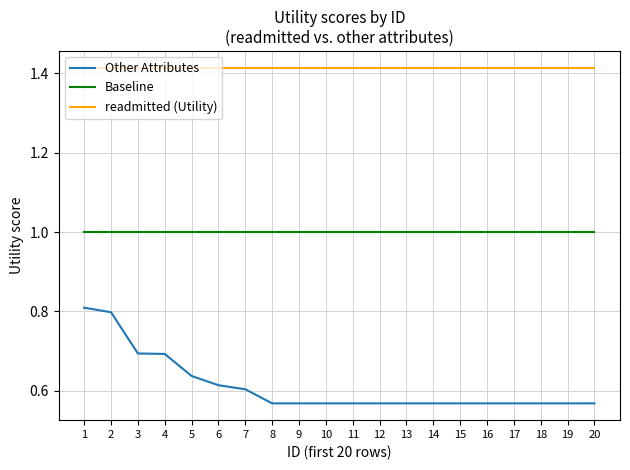

Rank the series at 11 from highest to lowest value.

readmitted (Utility), Baseline, Other Attributes